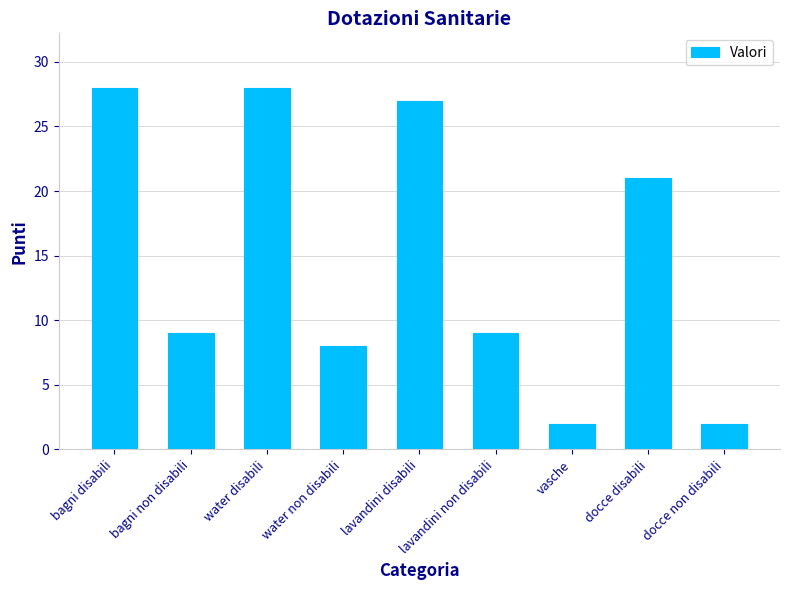

Where does the data first go above 9?

bagni disabili